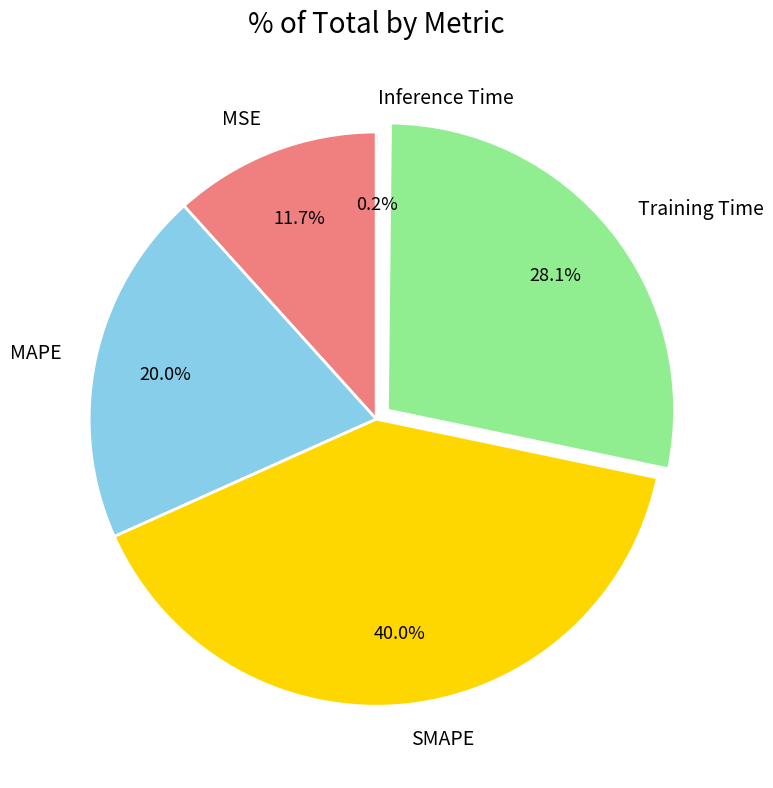

To the nearest percent, what is the difference between the largest and smallest slice percentages?

40%